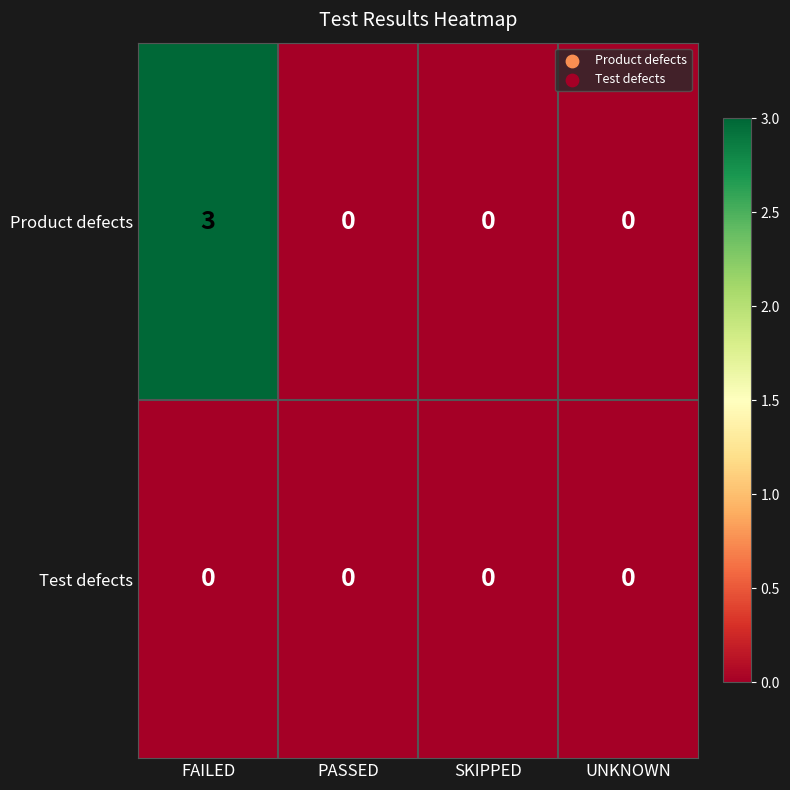

Count the number of categories in the chart.

4